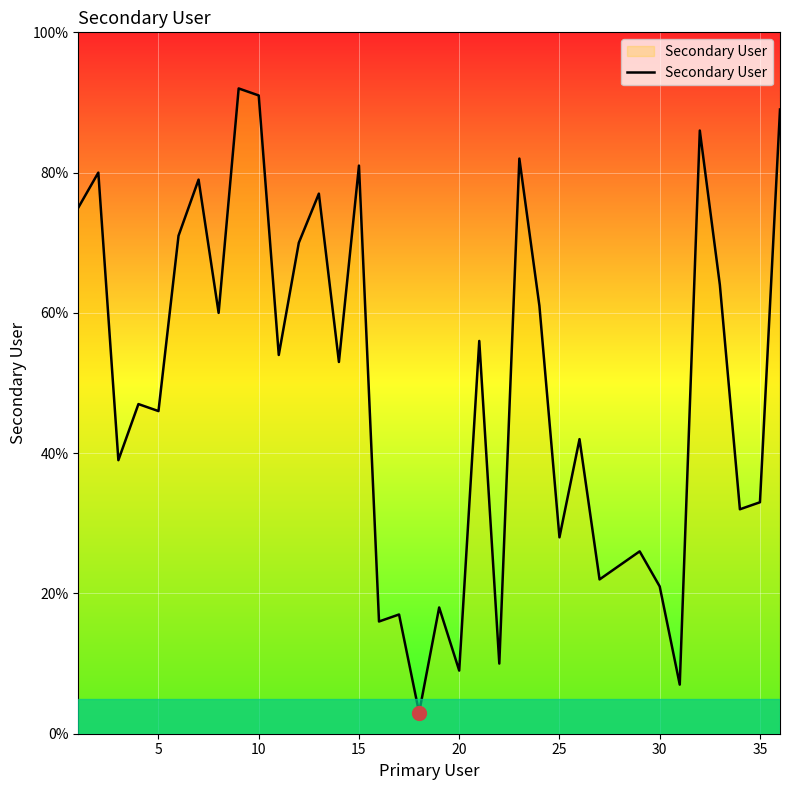

How many lines are shown in the chart?

1